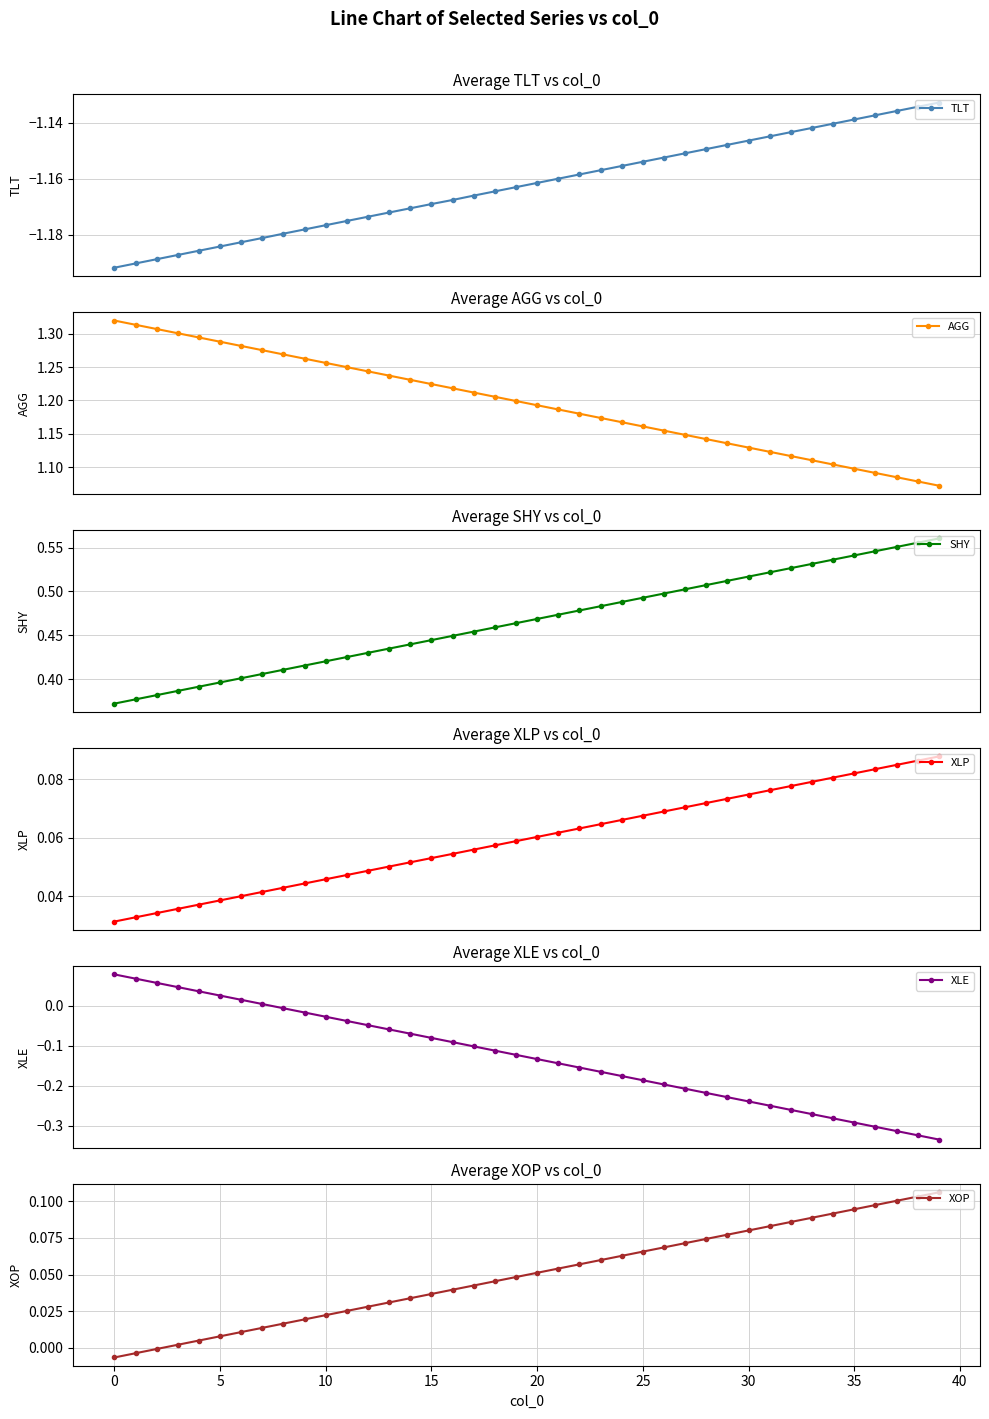

True or false: TLT and AGG cross at least once.

False